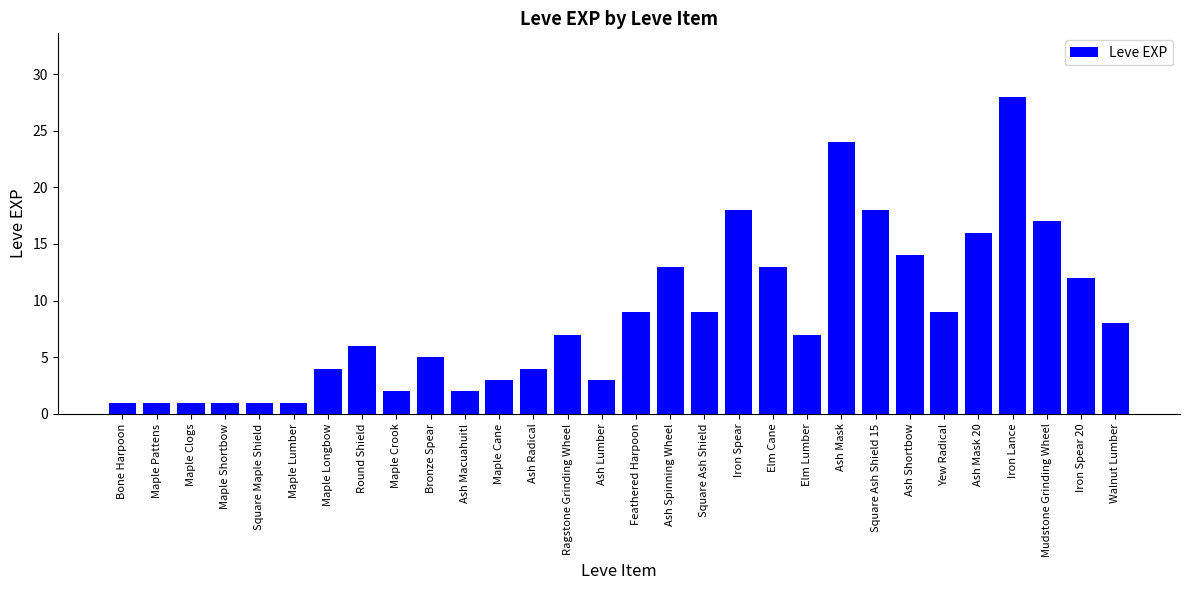

What is the difference between the second highest and minimum values?

23